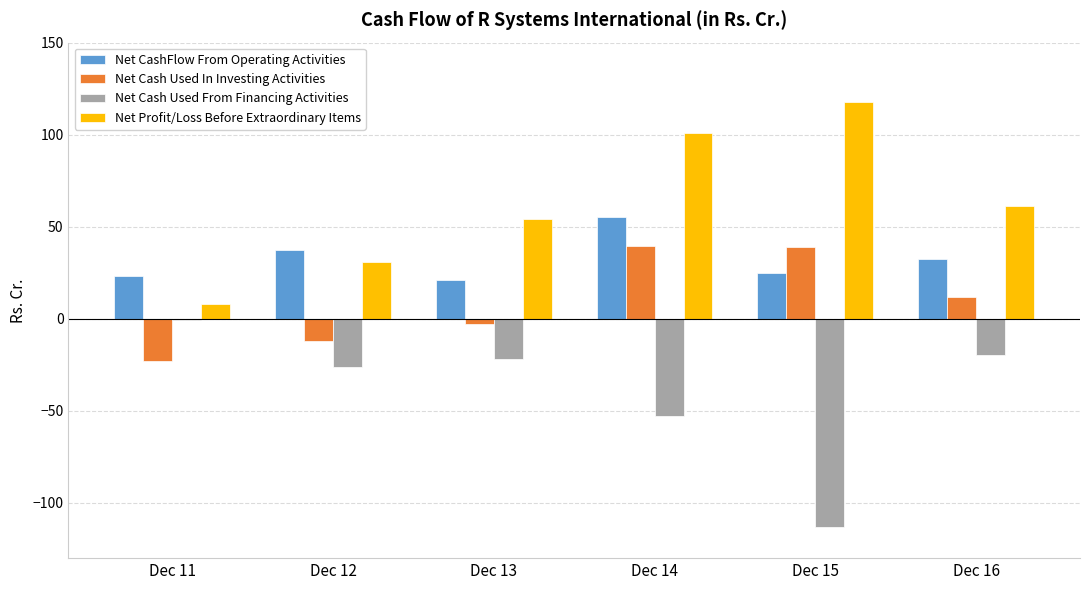

How many series are shown in this chart?

4